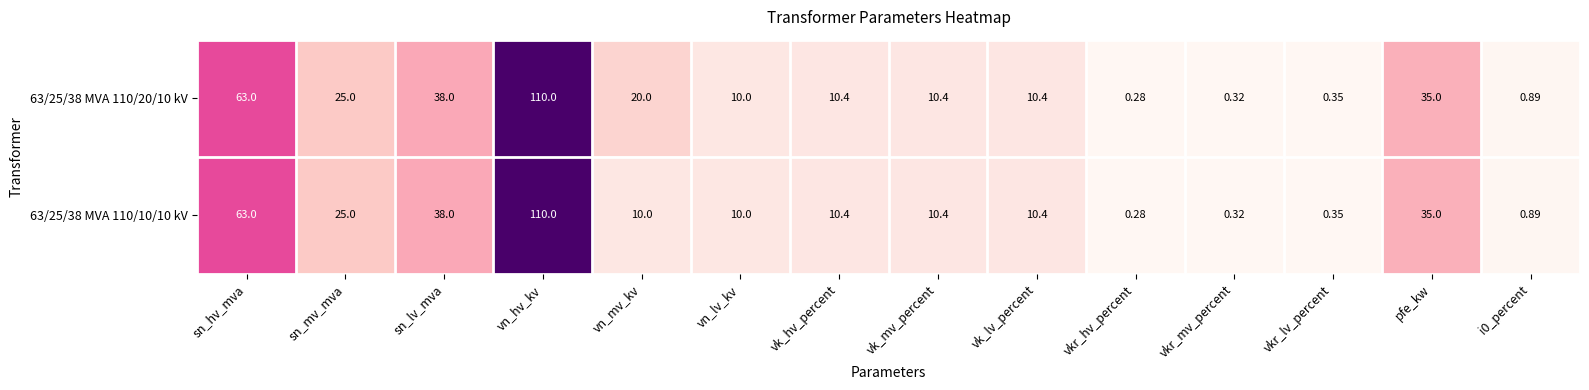

At how many categories does at least one series exceed 12?

6